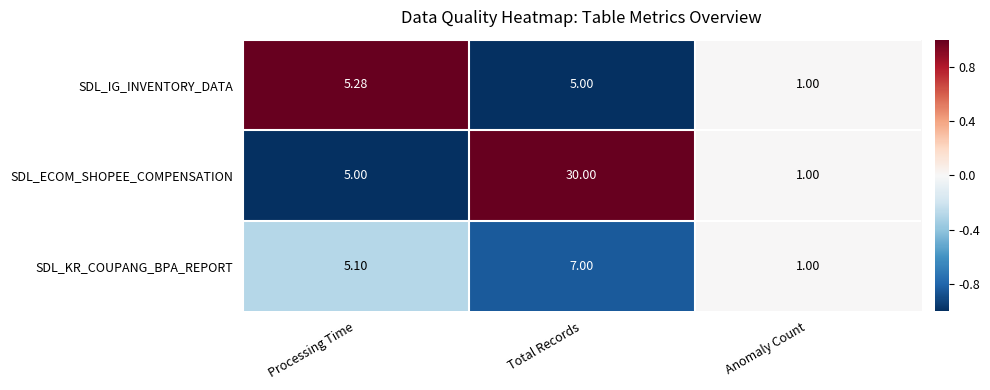

At Total Records, list the series in order from smallest to largest.

SDL_IG_INVENTORY_DATA, SDL_KR_COUPANG_BPA_REPORT, SDL_ECOM_SHOPEE_COMPENSATION